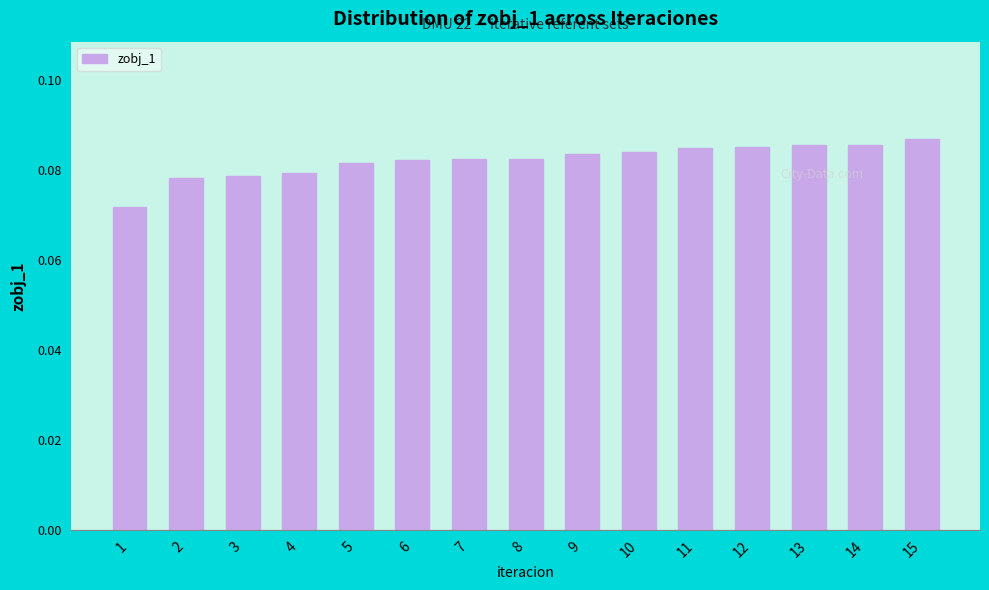

Where is the data nearest to the value 0?

1